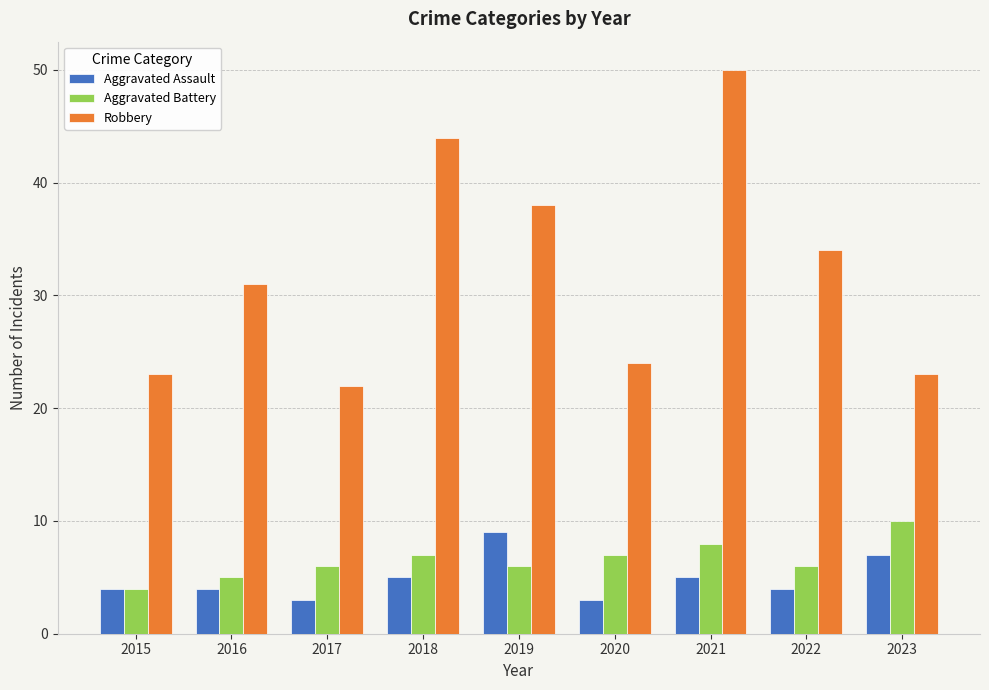

Reading right to left, what are all the values shown in this chart?

Aggravated Assault: 7	4	5	3	9	5	3	4	4
Aggravated Battery: 10	6	8	7	6	7	6	5	4
Robbery: 23	34	50	24	38	44	22	31	23